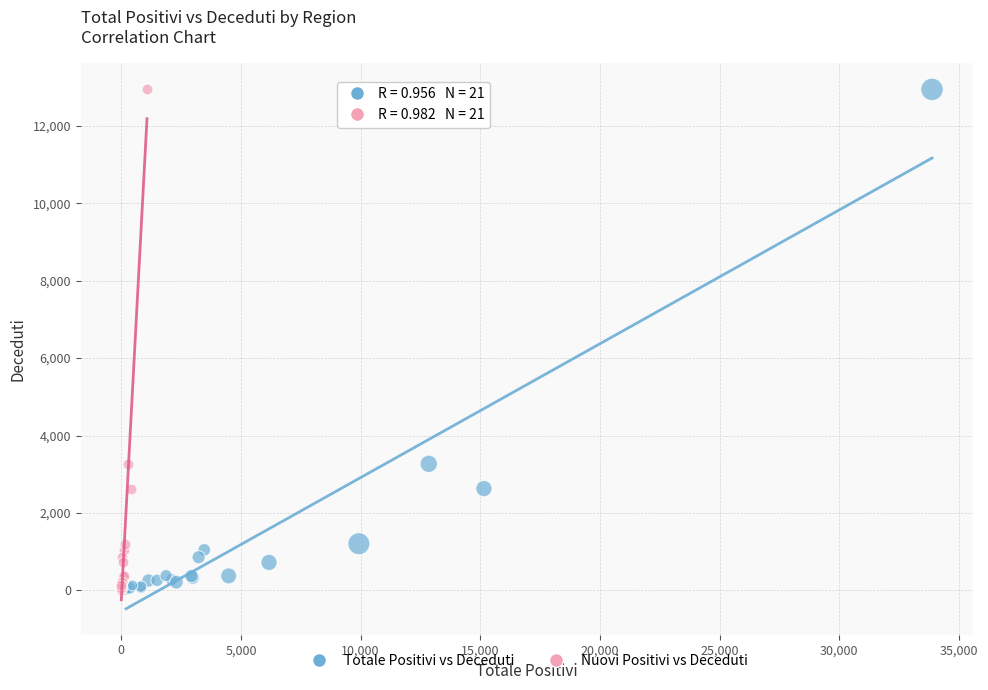

What are all the series names shown in the legend?

Totale Positivi vs Deceduti, Nuovi Positivi vs Deceduti